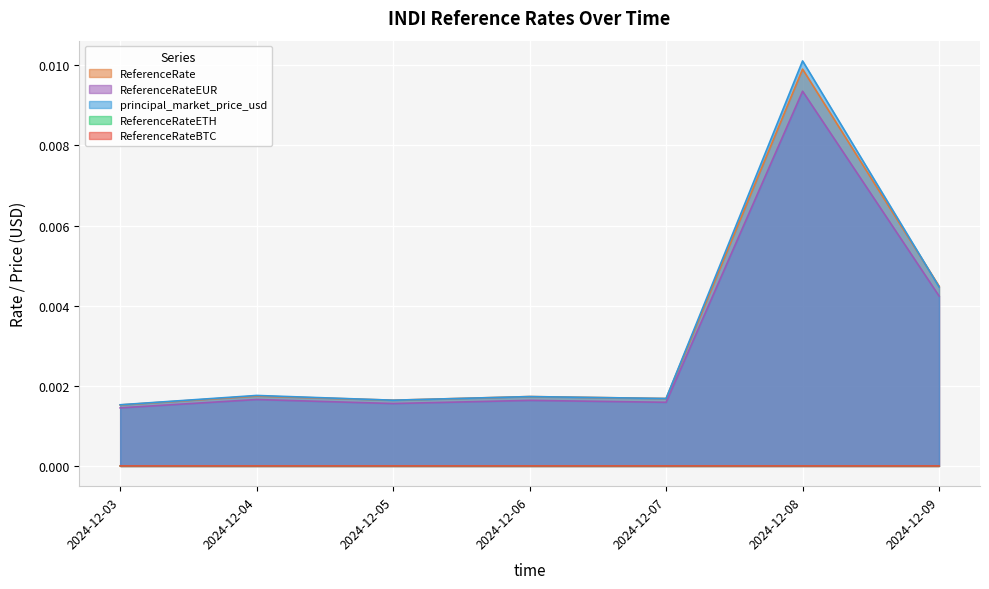

List the labels in order of ReferenceRateETH value, largest first.

2024-12-08, 2024-12-09, 2024-12-04, 2024-12-06, 2024-12-05, 2024-12-07, 2024-12-03